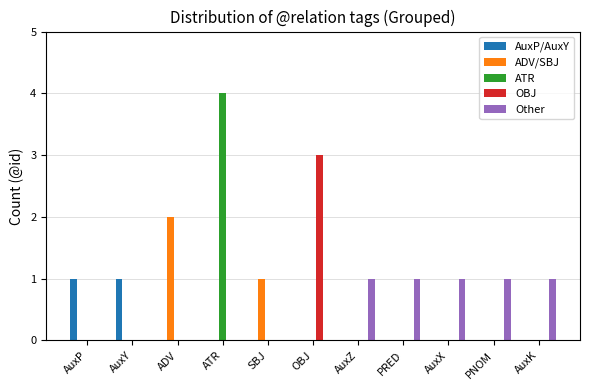

What is the greatest value displayed?

4